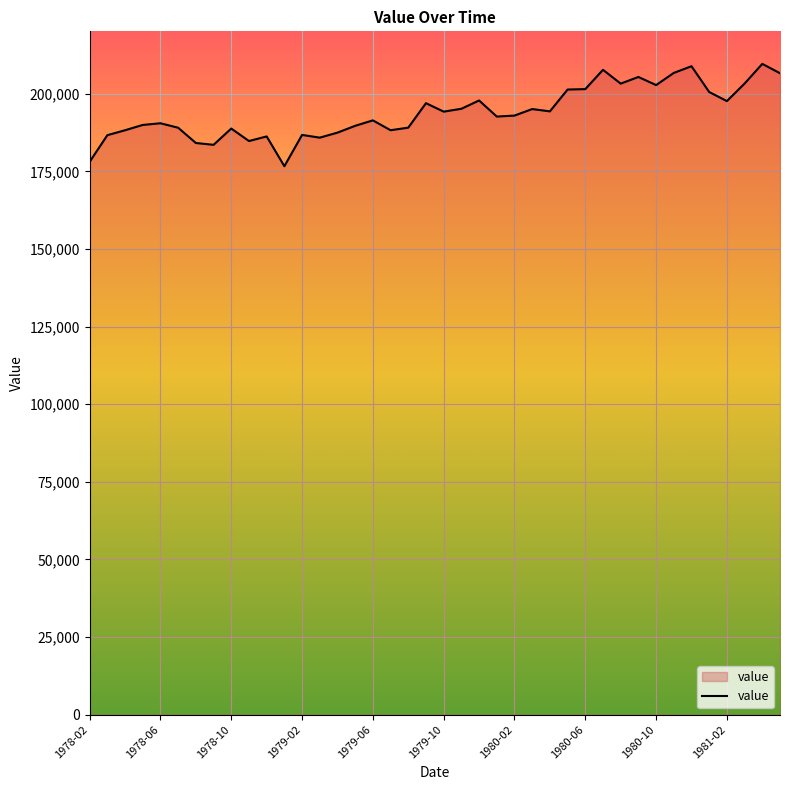

What is the smallest value displayed?

176636